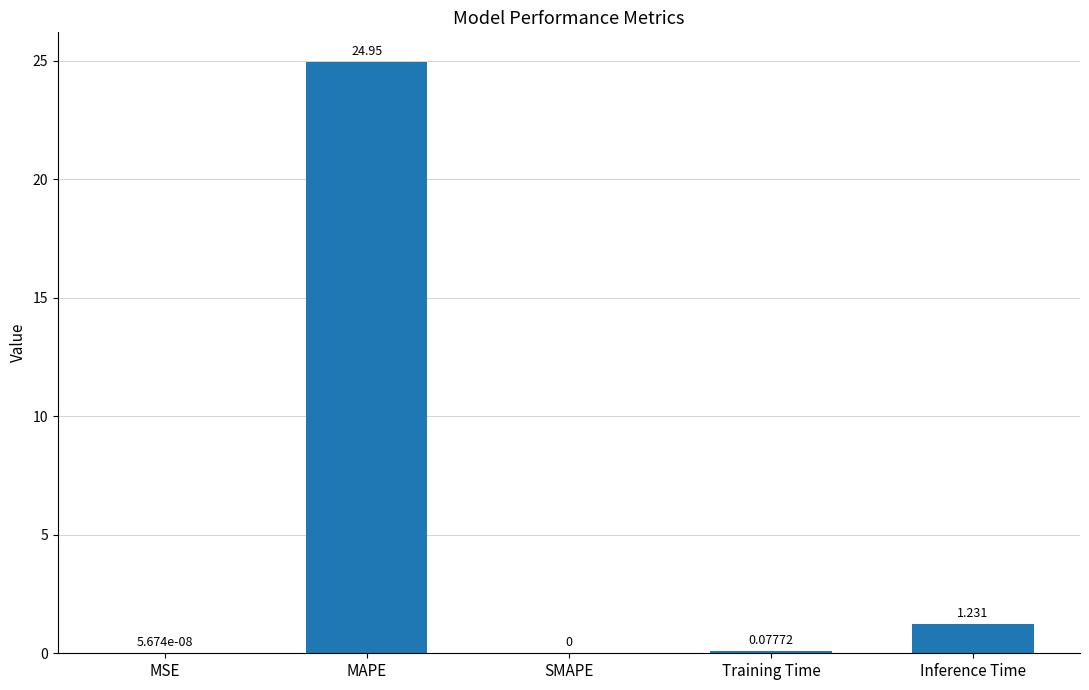

Which category has the highest value across all series?

MAPE